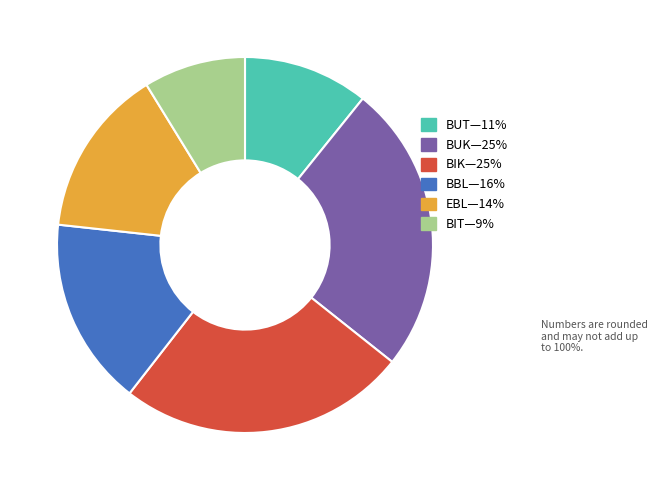

Count the number of slices in the pie.

6